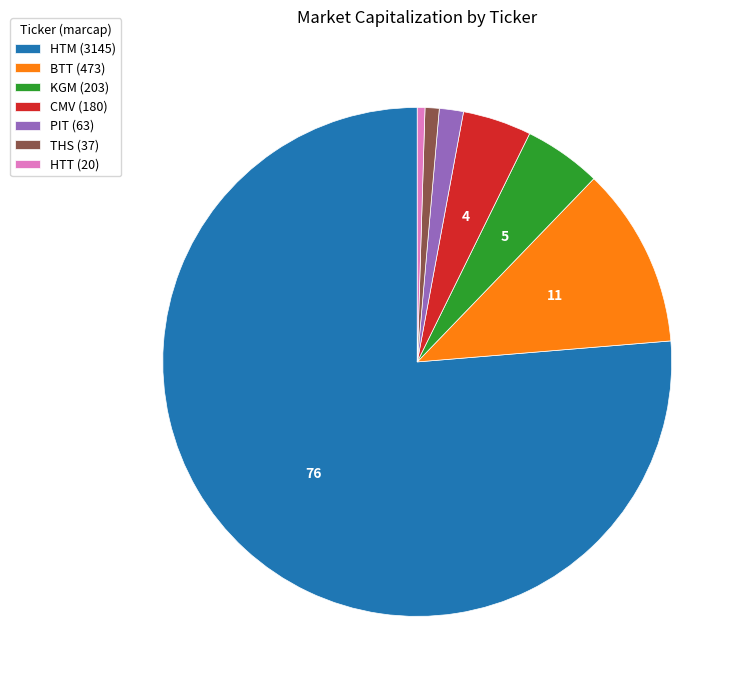

What is the majority slice?

HTM